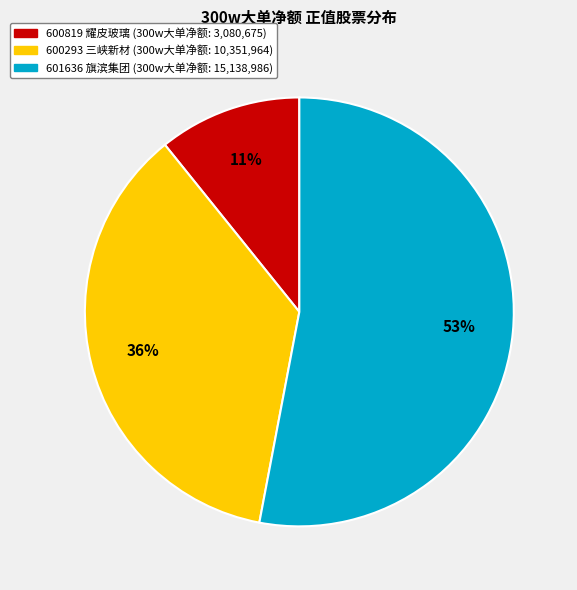

To the nearest percent, what percentage of the pie is 600819 耀皮玻璃?

11%